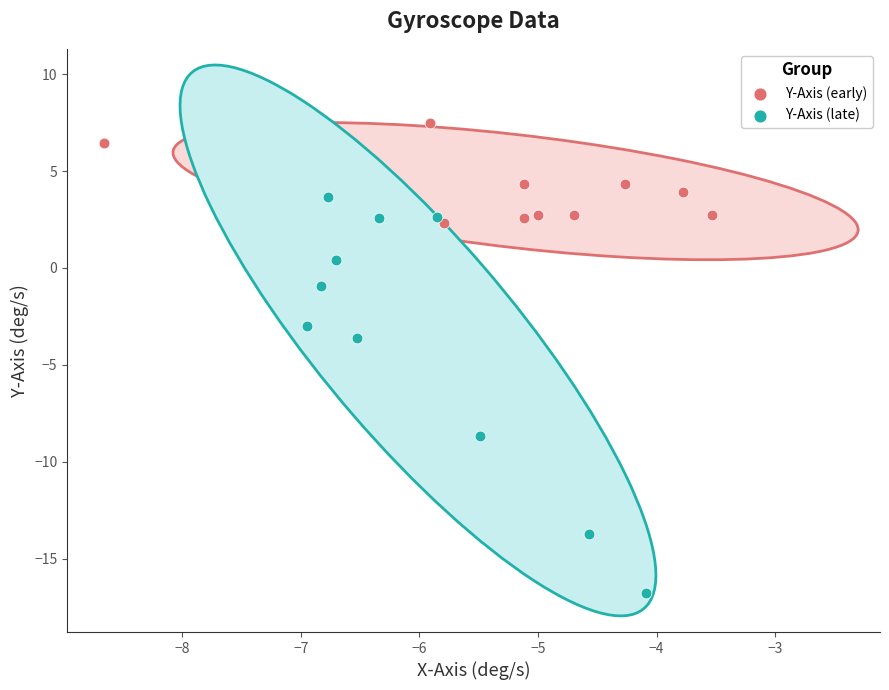

Which series reaches the maximum Y coordinate?

Y-Axis (early)